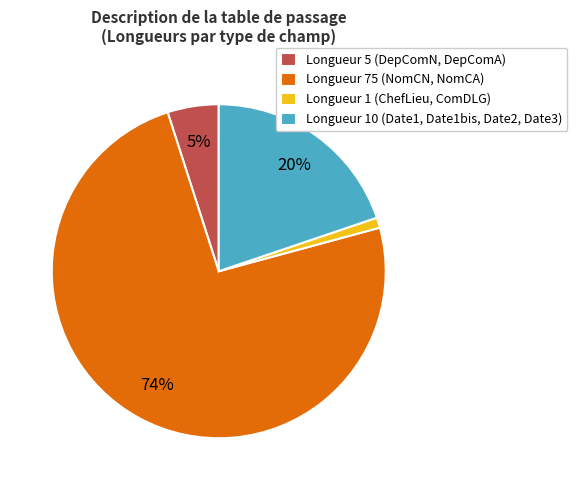

What is the largest slice in the pie chart?

Longueur 75 (NomCN, NomCA)